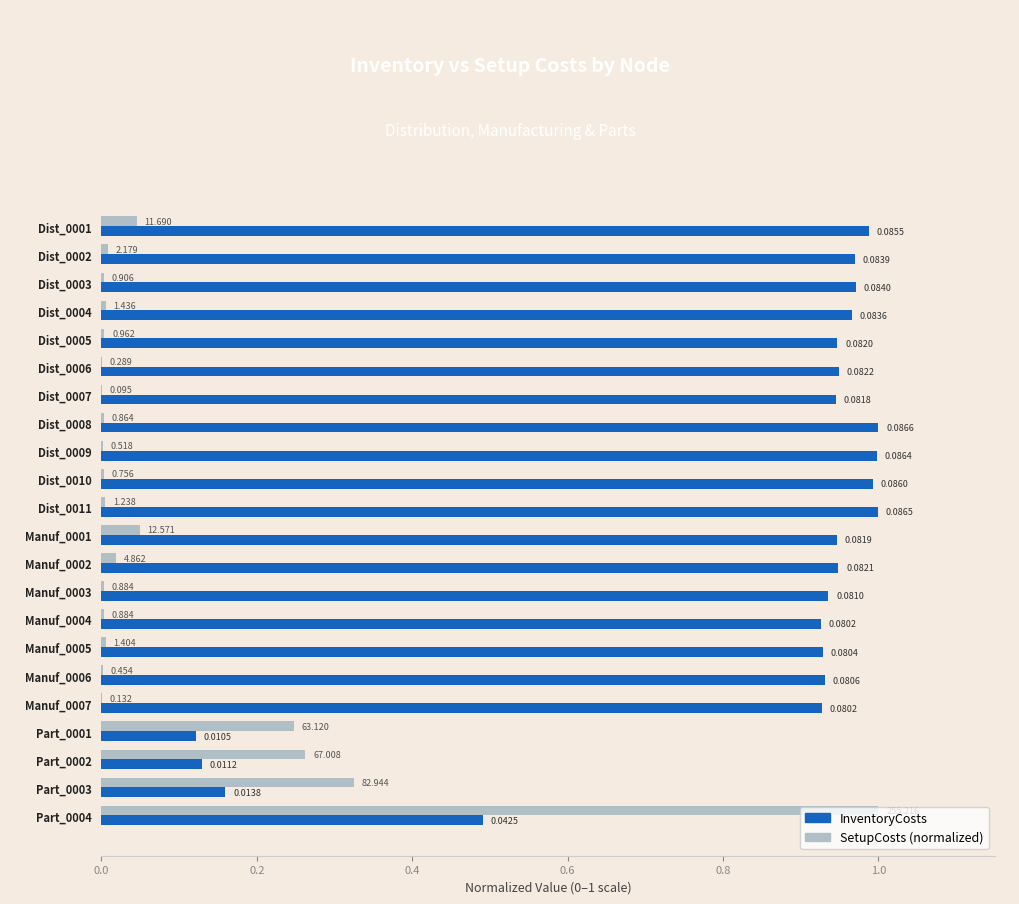

How many series are shown in this chart?

2